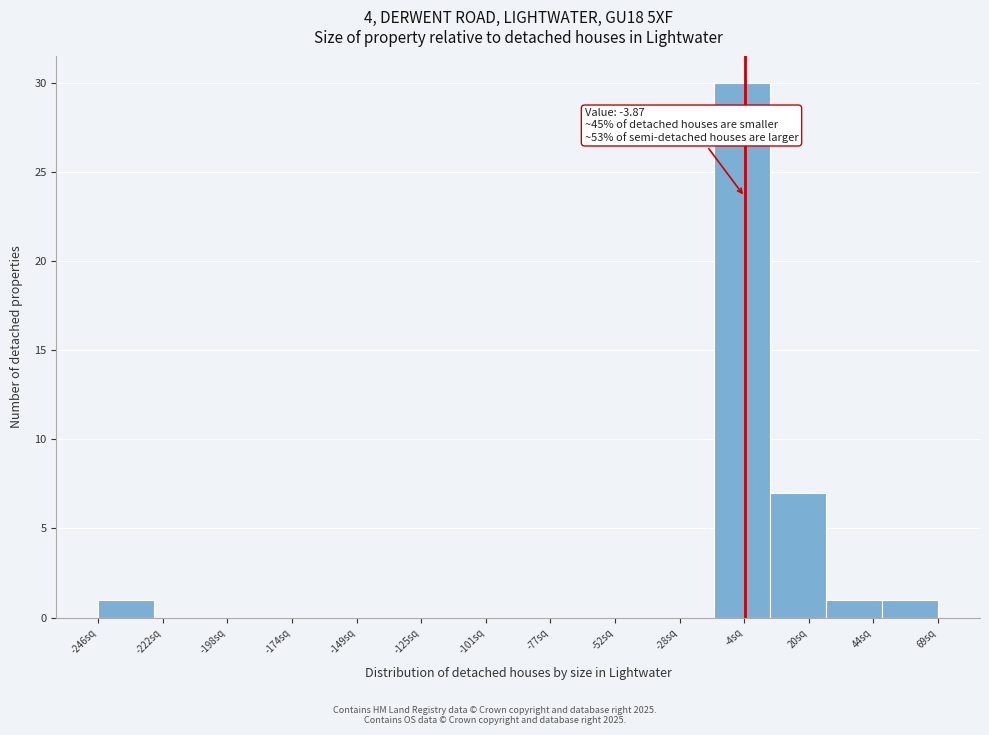

Which range on the x-axis has the tallest bar?

-15 to 5